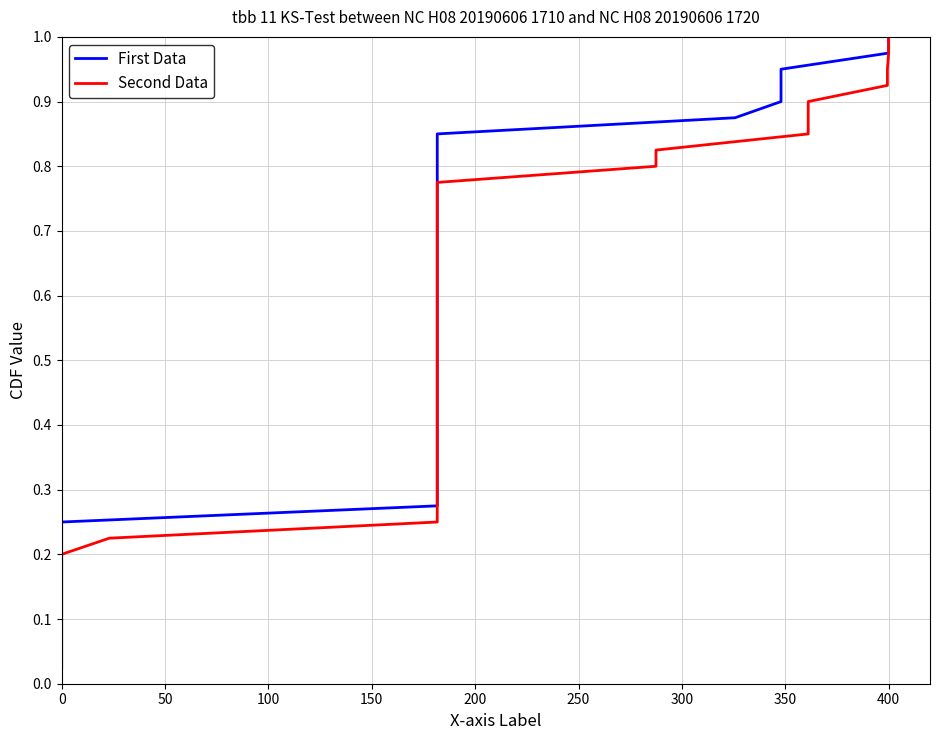

True or false: First Data has a value of 0.2 at 0.

False